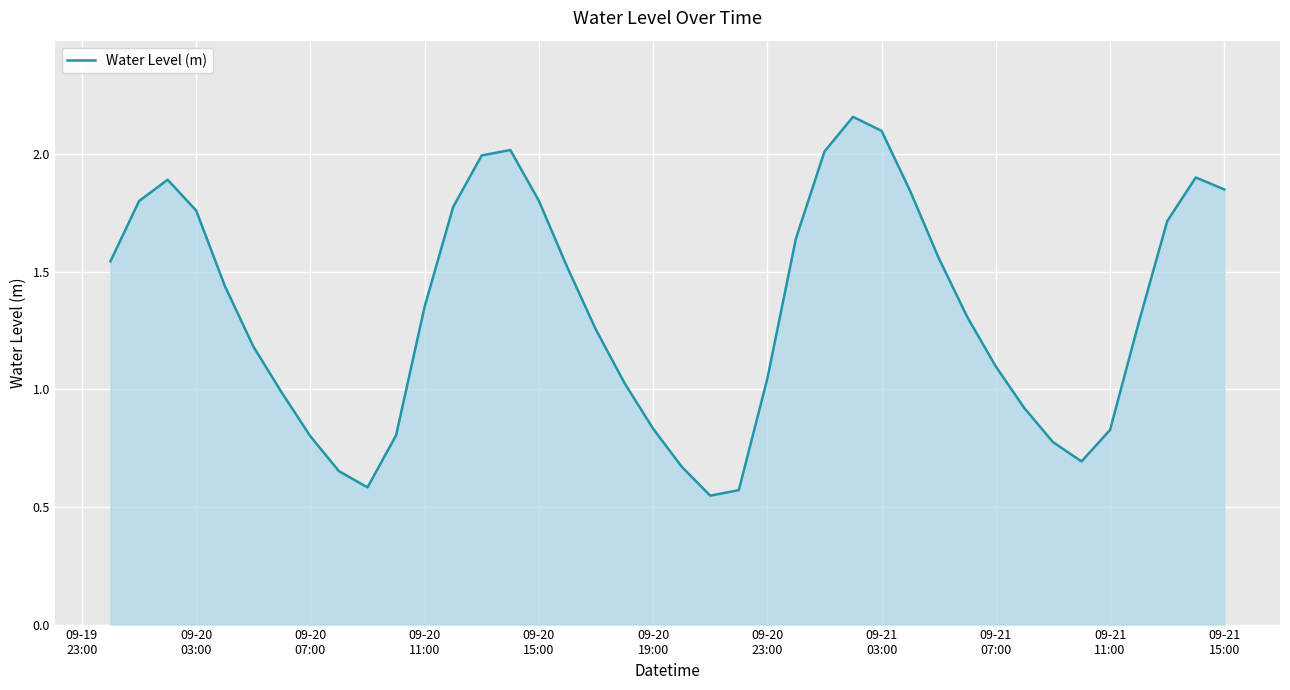

Does the chart display data point markers on the line(s)?

No